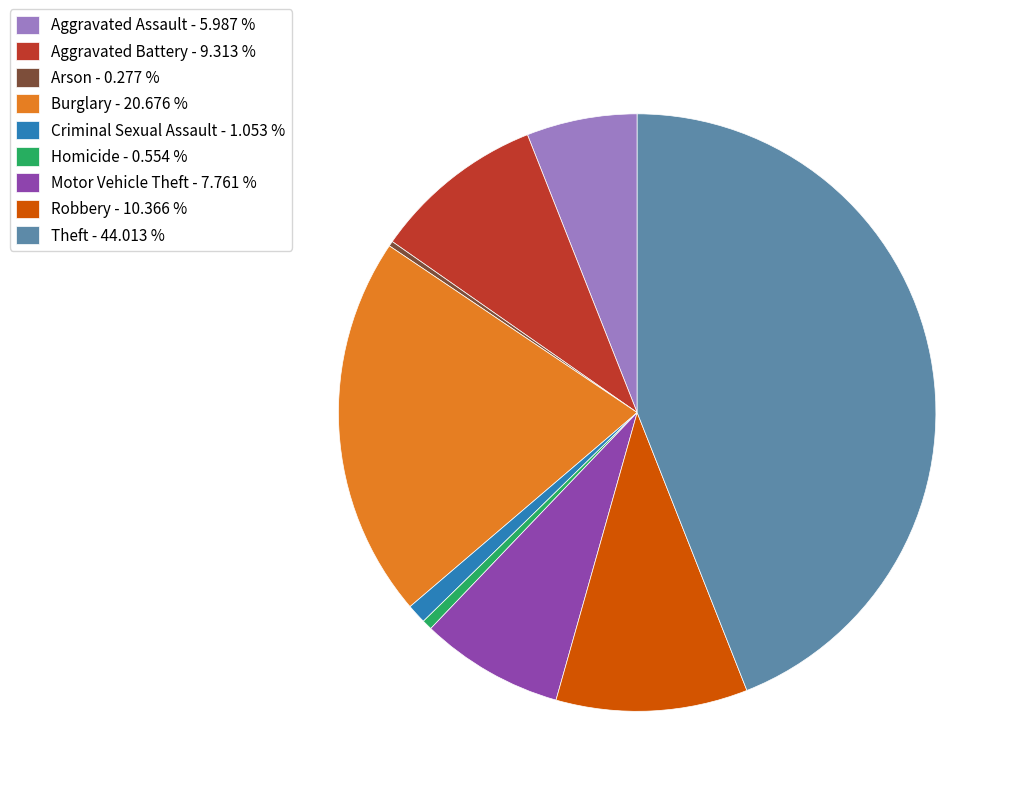

Approximately how many times larger is the value at Homicide compared to Aggravated Battery?

0.1